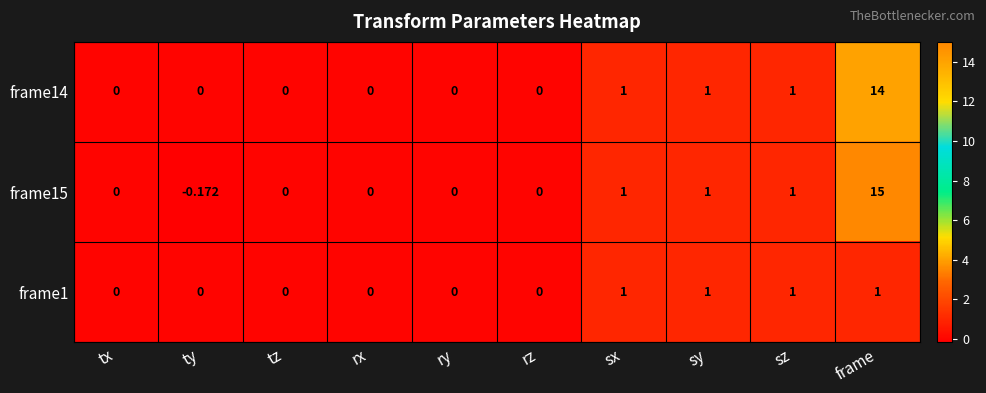

At how many categories does at least one series exceed 12?

1